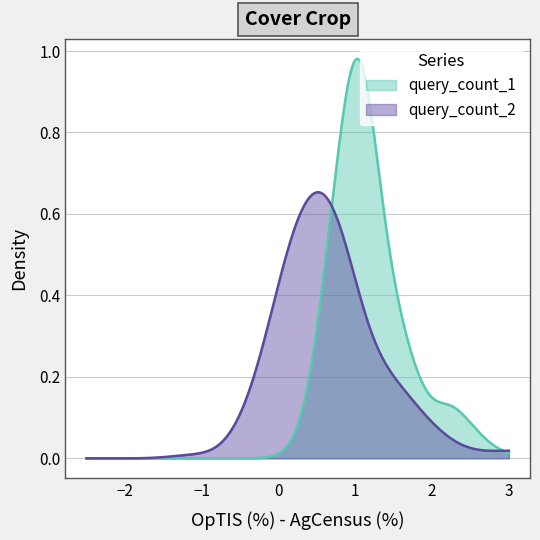

Which series has the largest range (max minus min)?

query_count_1